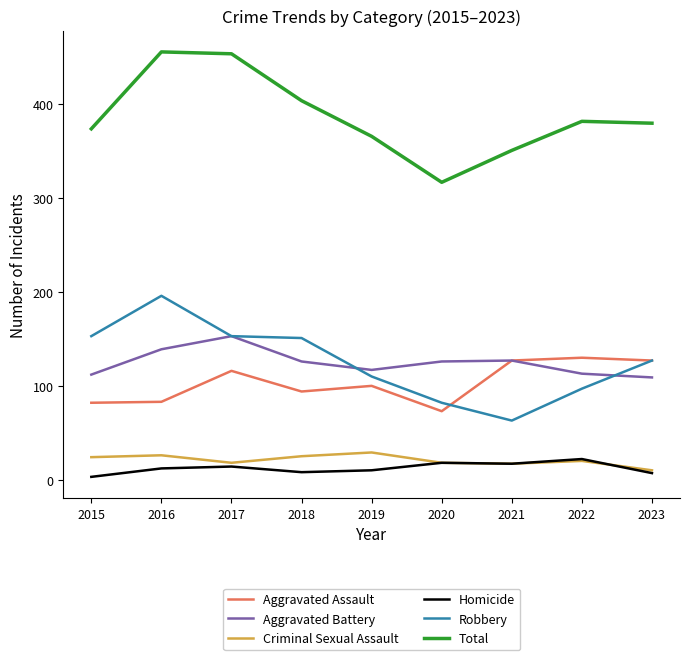

Where is Aggravated Assault nearest to the value 101?

2019